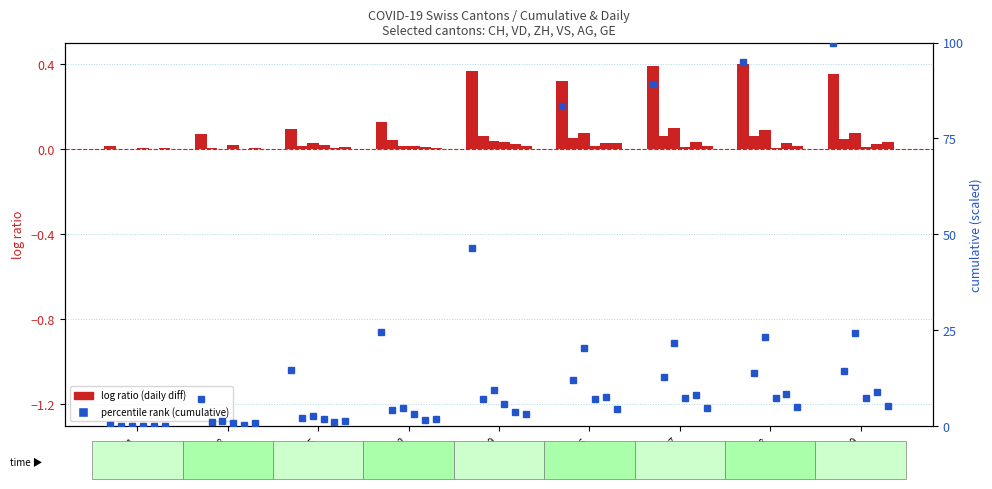

Is the value of CH at 2020-07-09 greater than the value of ZH at 2020-07-06?

Yes